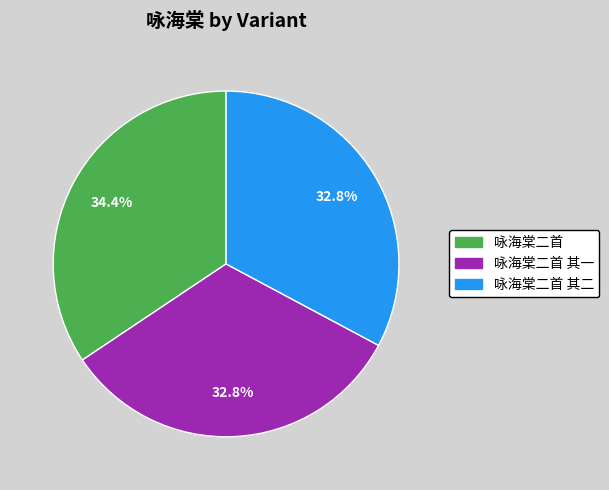

Which slice is the largest?

咏海棠二首